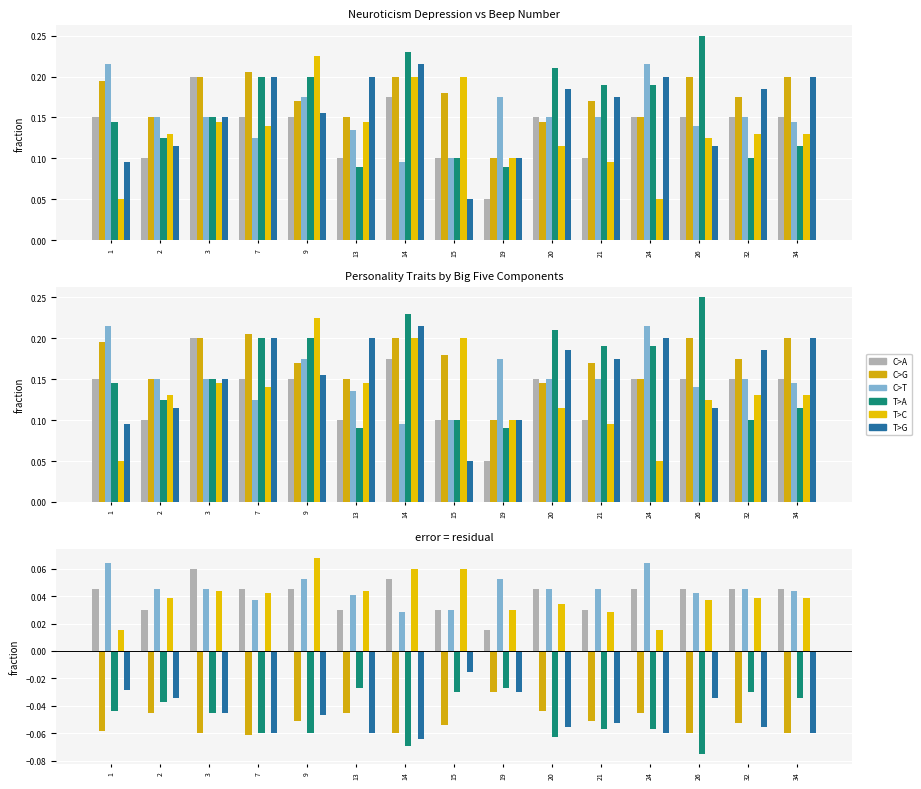

Reading right to left, extract all data points from this chart.

C>A: 34=0.0	32=0.0	26=0.0	24=0.0	21=0.0	20=0.0	19=0.0	15=0.0	14=0.1	13=0.0	9=0.0	7=0.0	3=0.1	2=0.0	1=0.0
C>G: 34=-0.1	32=-0.1	26=-0.1	24=-0.0	21=-0.1	20=-0.0	19=-0.0	15=-0.1	14=-0.1	13=-0.0	9=-0.1	7=-0.1	3=-0.1	2=-0.0	1=-0.1
C>T: 34=0.0	32=0.0	26=0.0	24=0.1	21=0.0	20=0.0	19=0.1	15=0.0	14=0.0	13=0.0	9=0.1	7=0.0	3=0.0	2=0.0	1=0.1
T>A: 34=-0.0	32=-0.0	26=-0.1	24=-0.1	21=-0.1	20=-0.1	19=-0.0	15=-0.0	14=-0.1	13=-0.0	9=-0.1	7=-0.1	3=-0.0	2=-0.0	1=-0.0
T>C: 34=0.0	32=0.0	26=0.0	24=0.0	21=0.0	20=0.0	19=0.0	15=0.1	14=0.1	13=0.0	9=0.1	7=0.0	3=0.0	2=0.0	1=0.0
T>G: 34=-0.1	32=-0.1	26=-0.0	24=-0.1	21=-0.1	20=-0.1	19=-0.0	15=-0.0	14=-0.1	13=-0.1	9=-0.0	7=-0.1	3=-0.0	2=-0.0	1=-0.0